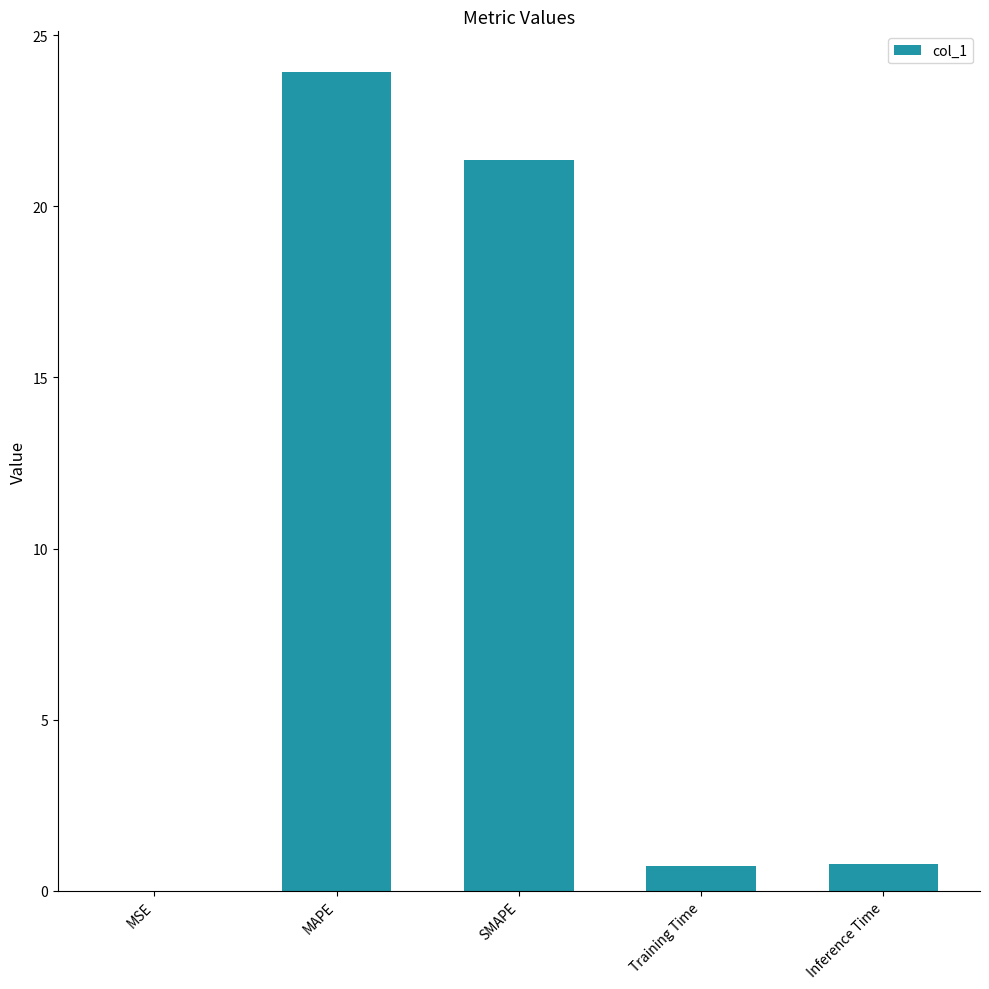

What is the sum of all values?

46.8